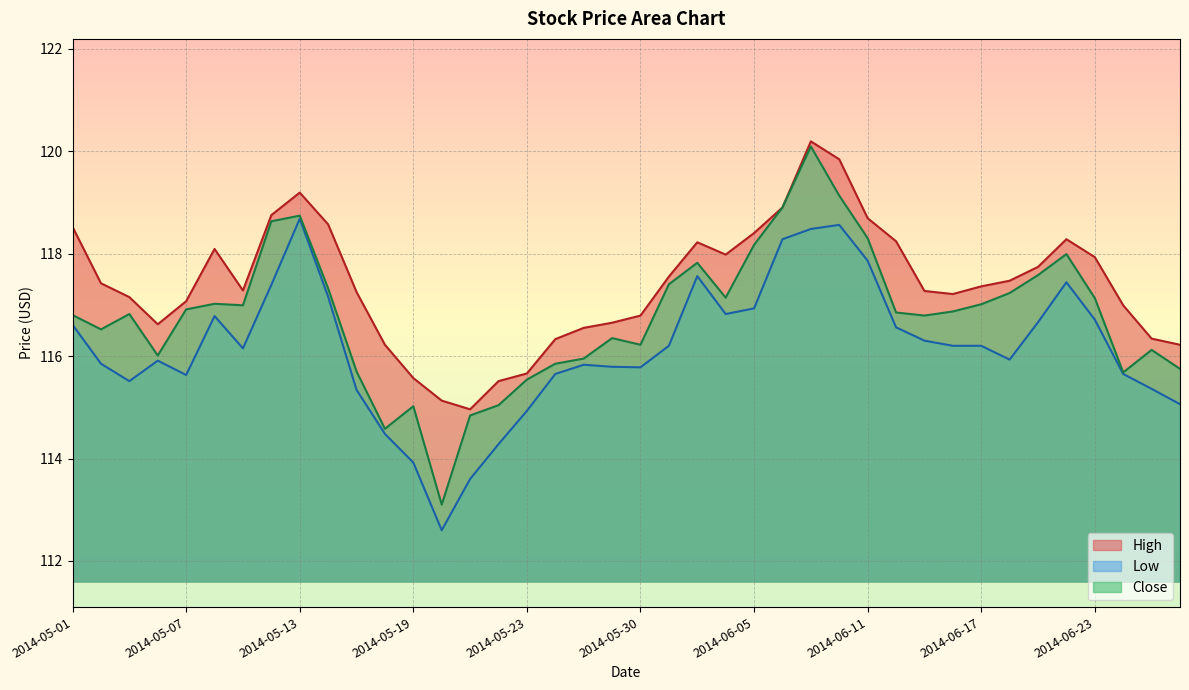

In High, how many points are lower than both neighbors (excluding endpoints)?

5